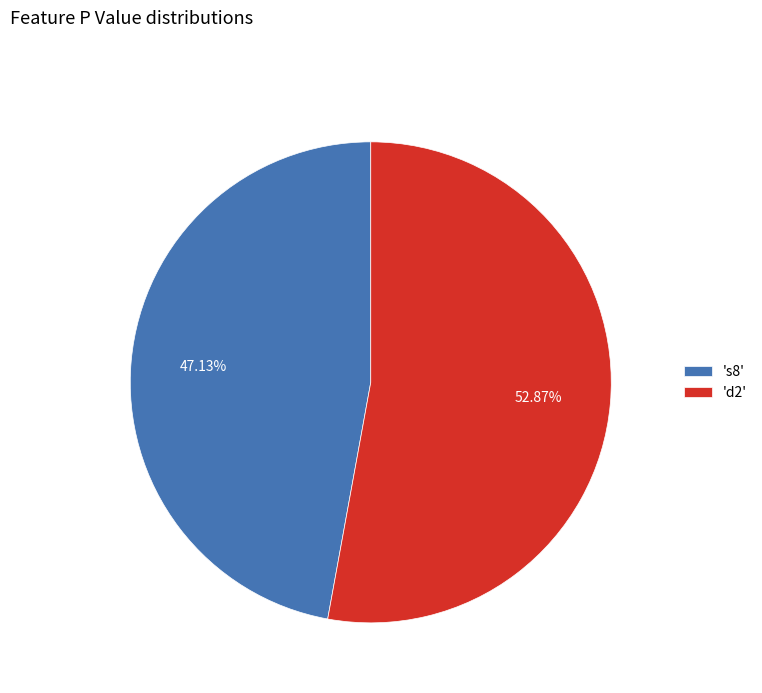

Does any single category account for the majority?

Yes